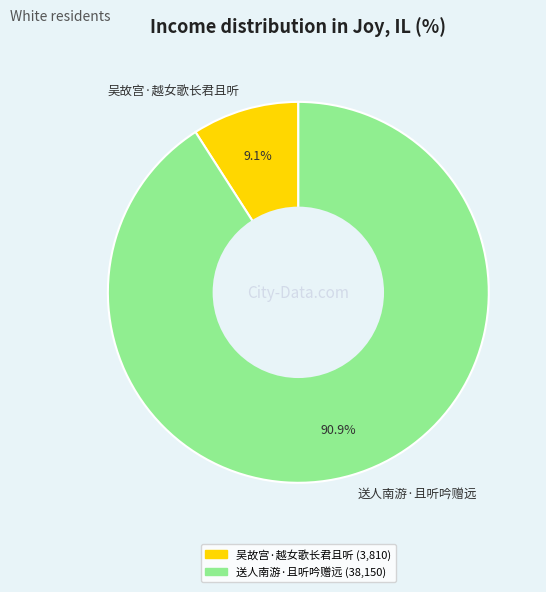

How many slices are in this pie chart?

2